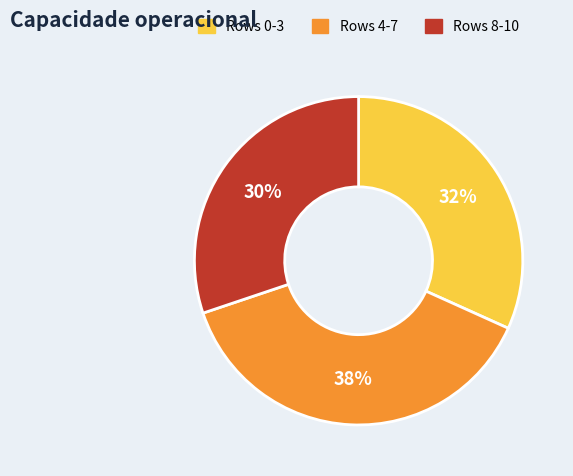

What percentage is the Rows 0-3 slice, to the nearest percent?

32%